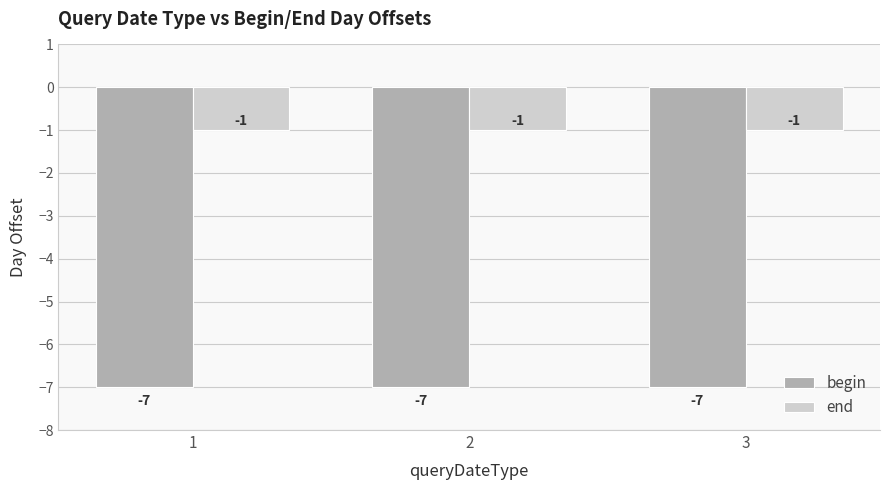

Reading right to left, what are all the values shown in this chart?

begin: -7	-7	-7
end: -1	-1	-1